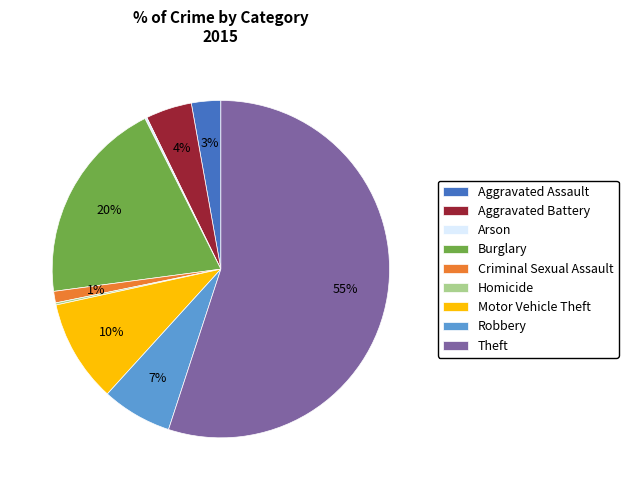

To the nearest percent, what is the average slice percentage?

11%